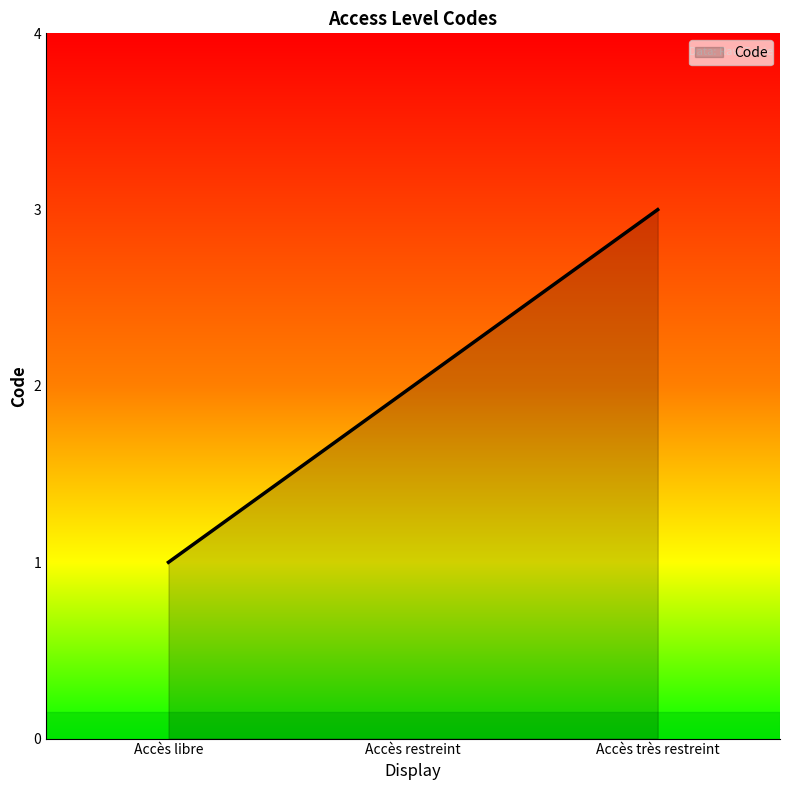

What is the average value?

2